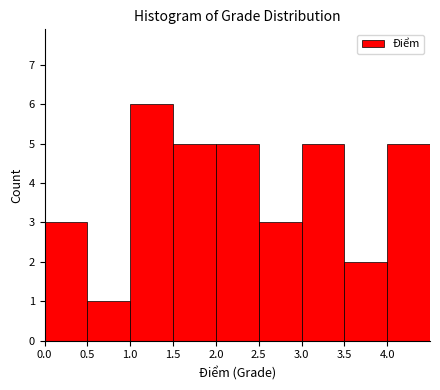

Reading left to right, transcribe this chart: for each bar, give the range it covers on the x-axis and its height. The values are not printed on the chart, so give them approximately, as read against the axis.

0.0 to 0.5: 3
0.5 to 1.0: 1
1.0 to 1.5: 6
1.5 to 2.0: 5
2.0 to 2.5: 5
2.5 to 3.0: 3
3.0 to 3.5: 5
3.5 to 4.0: 2
4.0 to 4.5: 5